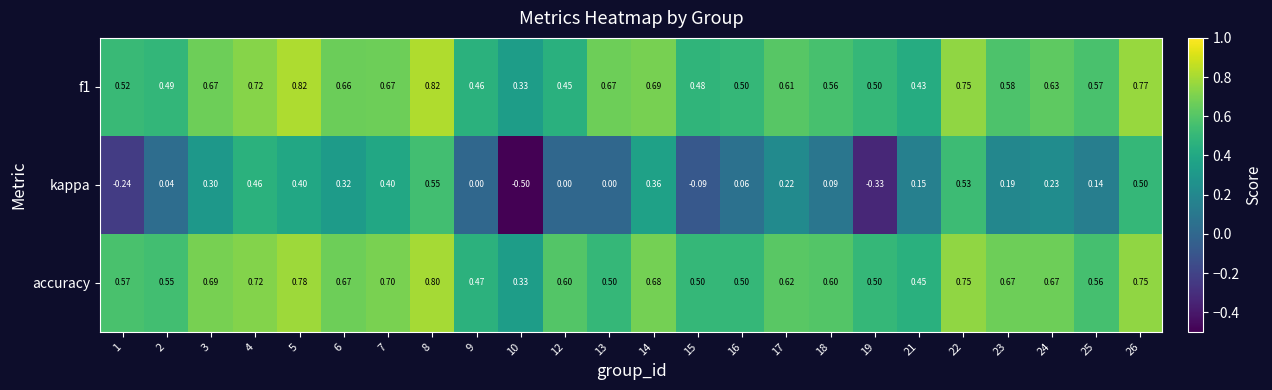

Which series has the widest spread of values?

kappa